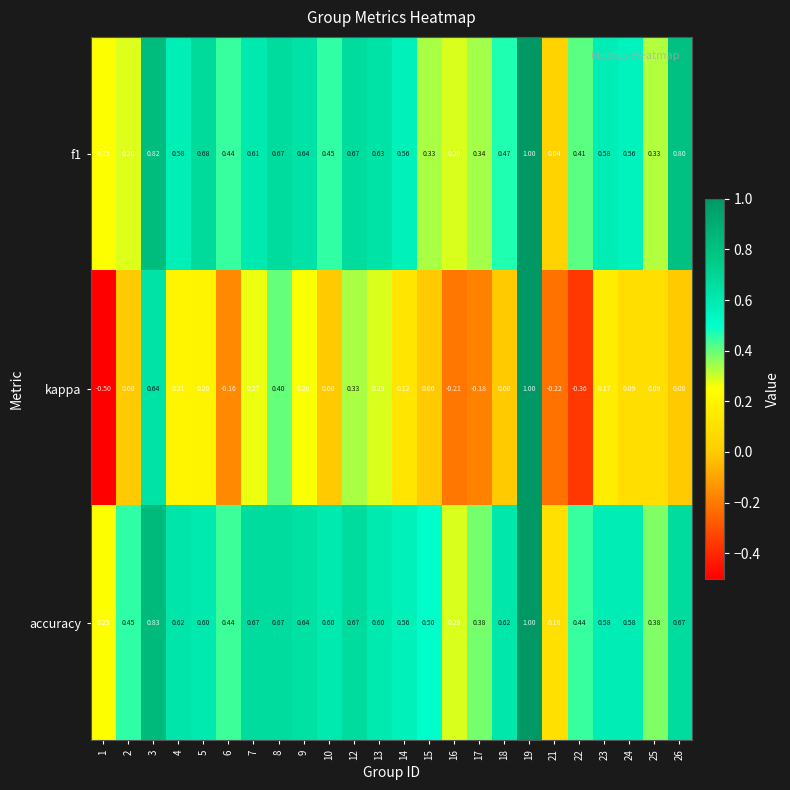

What is the highest value of the kappa series?

1.0